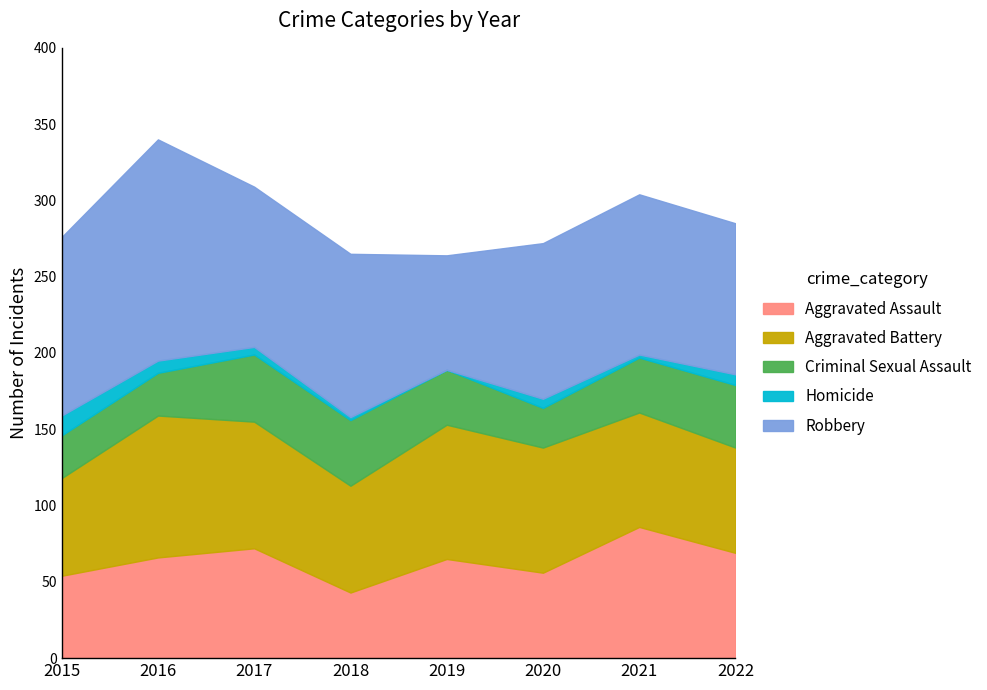

True or false: Aggravated Battery and Robbery cross at least once.

True